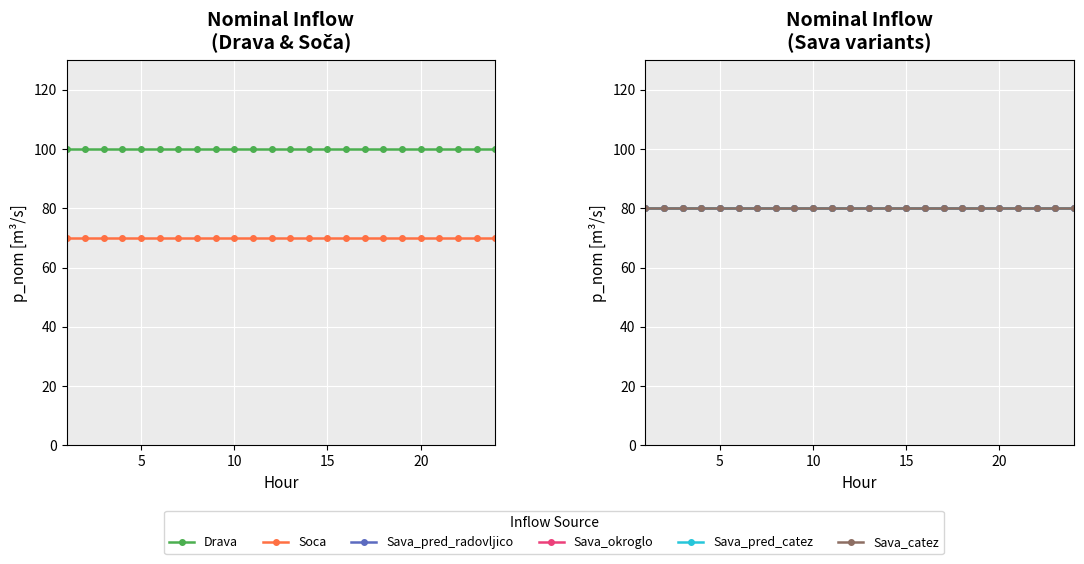

Reading left to right, list all the values displayed in this chart.

Drava: 100	100	100	100	100	100	100	100	100	100	100	100	100	100	100	100	100	100	100	100	100	100	100	100
Soca: 70	70	70	70	70	70	70	70	70	70	70	70	70	70	70	70	70	70	70	70	70	70	70	70
Sava_pred_radovljico: 80	80	80	80	80	80	80	80	80	80	80	80	80	80	80	80	80	80	80	80	80	80	80	80
Sava_okroglo: 80	80	80	80	80	80	80	80	80	80	80	80	80	80	80	80	80	80	80	80	80	80	80	80
Sava_pred_catez: 80	80	80	80	80	80	80	80	80	80	80	80	80	80	80	80	80	80	80	80	80	80	80	80
Sava_catez: 80	80	80	80	80	80	80	80	80	80	80	80	80	80	80	80	80	80	80	80	80	80	80	80